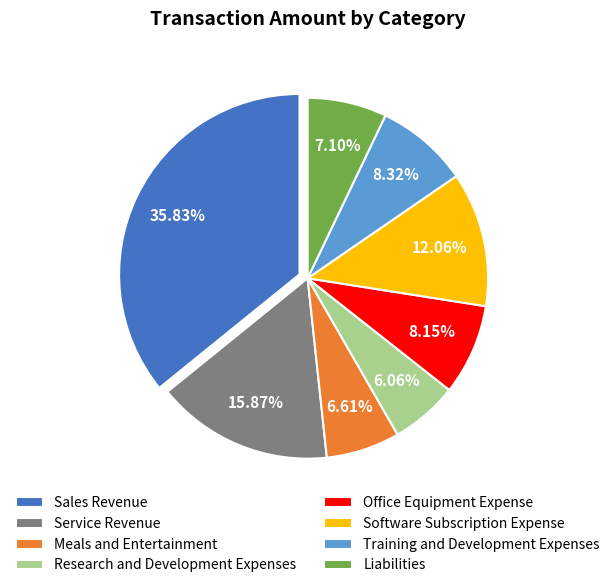

Count the number of slices in the pie.

8